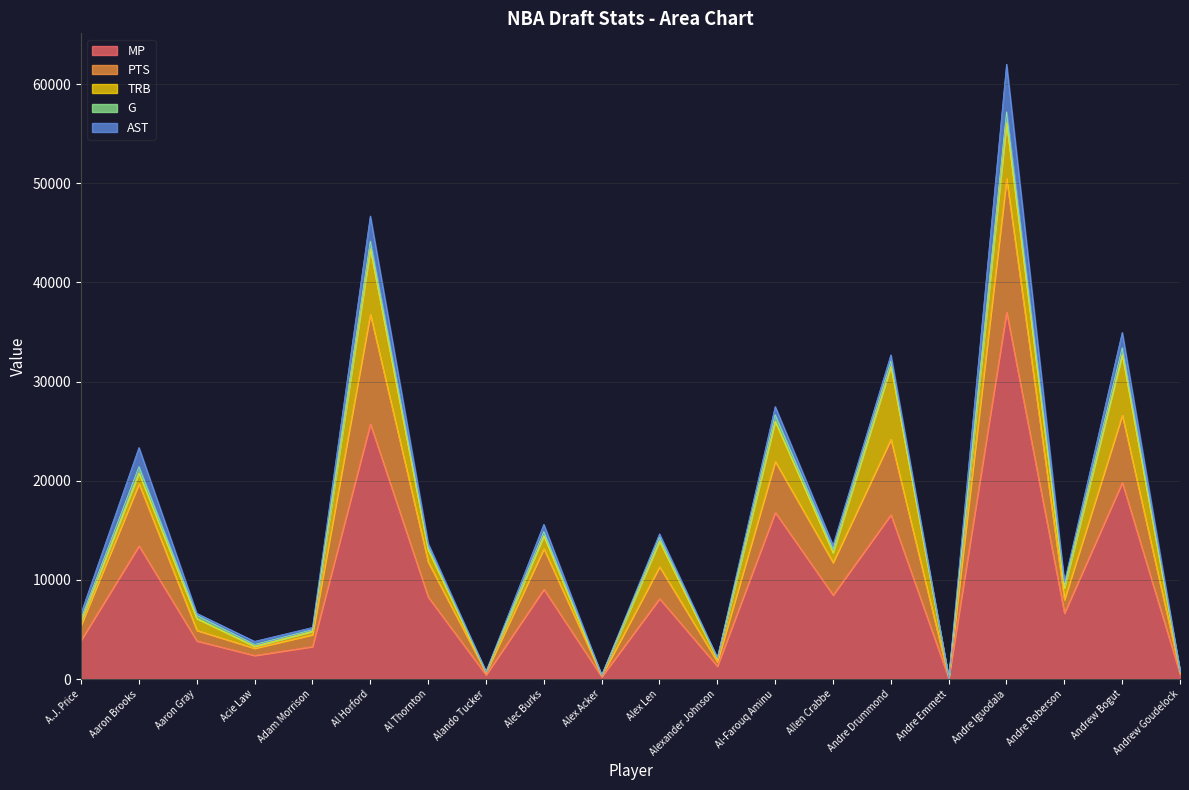

True or false: AST and MP cross at least once.

False